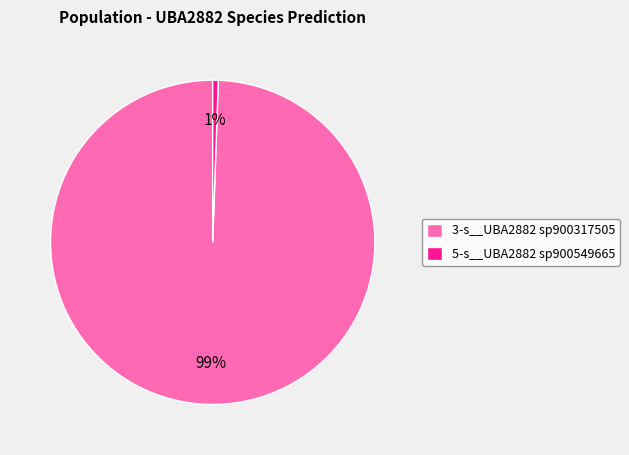

Which has a higher value, 5-s__UBA2882 sp900549665 or 3-s__UBA2882 sp900317505?

3-s__UBA2882 sp900317505